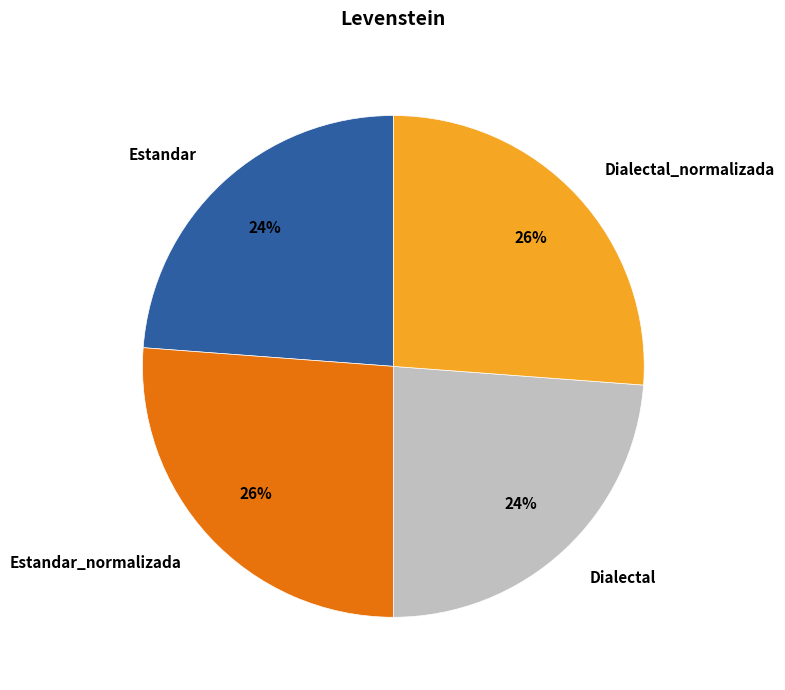

What is the ratio of the value at Estandar_normalizada to the value at Dialectal?

1.1